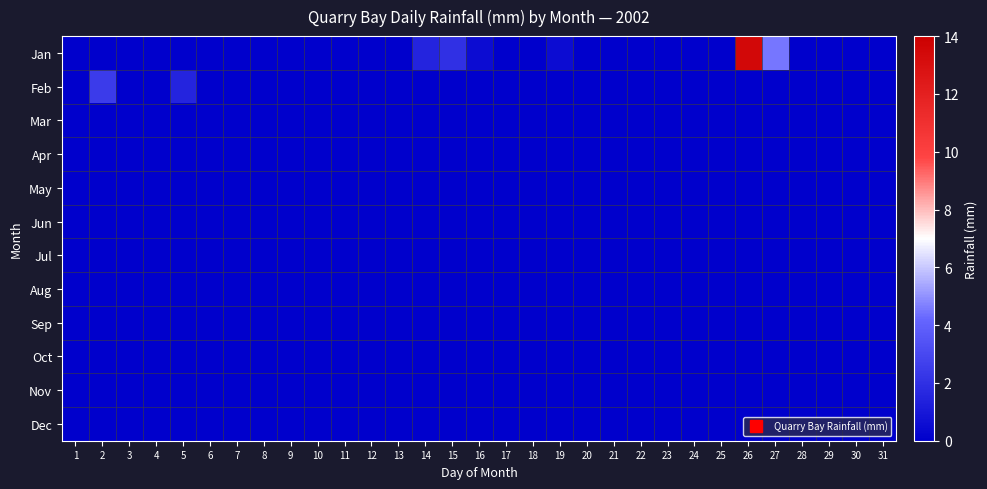

Reading right to left, extract all data points from this chart.

Jan: 31=0.0	30=0.0	29=0.0	28=0.0	27=4.5	26=13.5	25=0.0	24=0.0	23=0.0	22=0.0	21=0.0	20=0.0	19=0.5	18=0.0	17=0.0	16=0.5	15=2.0	14=1.5	13=0.0	12=0.0	11=0.0	10=0.0	9=0.0	8=0.0	7=0.0	6=0.0	5=0.0	4=0.0	3=0.0	2=0.0	1=0.0
Feb: 31=0.0	30=0.0	29=0.0	28=0.0	27=0.0	26=0.0	25=0.0	24=0.0	23=0.0	22=0.0	21=0.0	20=0.0	19=0.0	18=0.0	17=0.0	16=0.0	15=0.0	14=0.0	13=0.0	12=0.0	11=0.0	10=0.0	9=0.0	8=0.0	7=0.0	6=0.0	5=1.5	4=0.0	3=0.0	2=2.5	1=0.0
Mar: 31=0.0	30=0.0	29=0.0	28=0.0	27=0.0	26=0.0	25=0.0	24=0.0	23=0.0	22=0.0	21=0.0	20=0.0	19=0.0	18=0.0	17=0.0	16=0.0	15=0.0	14=0.0	13=0.0	12=0.0	11=0.0	10=0.0	9=0.0	8=0.0	7=0.0	6=0.0	5=0.0	4=0.0	3=0.0	2=0.0	1=0.0
Apr: 31=0.0	30=0.0	29=0.0	28=0.0	27=0.0	26=0.0	25=0.0	24=0.0	23=0.0	22=0.0	21=0.0	20=0.0	19=0.0	18=0.0	17=0.0	16=0.0	15=0.0	14=0.0	13=0.0	12=0.0	11=0.0	10=0.0	9=0.0	8=0.0	7=0.0	6=0.0	5=0.0	4=0.0	3=0.0	2=0.0	1=0.0
May: 31=0.0	30=0.0	29=0.0	28=0.0	27=0.0	26=0.0	25=0.0	24=0.0	23=0.0	22=0.0	21=0.0	20=0.0	19=0.0	18=0.0	17=0.0	16=0.0	15=0.0	14=0.0	13=0.0	12=0.0	11=0.0	10=0.0	9=0.0	8=0.0	7=0.0	6=0.0	5=0.0	4=0.0	3=0.0	2=0.0	1=0.0
Jun: 31=0.0	30=0.0	29=0.0	28=0.0	27=0.0	26=0.0	25=0.0	24=0.0	23=0.0	22=0.0	21=0.0	20=0.0	19=0.0	18=0.0	17=0.0	16=0.0	15=0.0	14=0.0	13=0.0	12=0.0	11=0.0	10=0.0	9=0.0	8=0.0	7=0.0	6=0.0	5=0.0	4=0.0	3=0.0	2=0.0	1=0.0
Jul: 31=0.0	30=0.0	29=0.0	28=0.0	27=0.0	26=0.0	25=0.0	24=0.0	23=0.0	22=0.0	21=0.0	20=0.0	19=0.0	18=0.0	17=0.0	16=0.0	15=0.0	14=0.0	13=0.0	12=0.0	11=0.0	10=0.0	9=0.0	8=0.0	7=0.0	6=0.0	5=0.0	4=0.0	3=0.0	2=0.0	1=0.0
Aug: 31=0.0	30=0.0	29=0.0	28=0.0	27=0.0	26=0.0	25=0.0	24=0.0	23=0.0	22=0.0	21=0.0	20=0.0	19=0.0	18=0.0	17=0.0	16=0.0	15=0.0	14=0.0	13=0.0	12=0.0	11=0.0	10=0.0	9=0.0	8=0.0	7=0.0	6=0.0	5=0.0	4=0.0	3=0.0	2=0.0	1=0.0
Sep: 31=0.0	30=0.0	29=0.0	28=0.0	27=0.0	26=0.0	25=0.0	24=0.0	23=0.0	22=0.0	21=0.0	20=0.0	19=0.0	18=0.0	17=0.0	16=0.0	15=0.0	14=0.0	13=0.0	12=0.0	11=0.0	10=0.0	9=0.0	8=0.0	7=0.0	6=0.0	5=0.0	4=0.0	3=0.0	2=0.0	1=0.0
Oct: 31=0.0	30=0.0	29=0.0	28=0.0	27=0.0	26=0.0	25=0.0	24=0.0	23=0.0	22=0.0	21=0.0	20=0.0	19=0.0	18=0.0	17=0.0	16=0.0	15=0.0	14=0.0	13=0.0	12=0.0	11=0.0	10=0.0	9=0.0	8=0.0	7=0.0	6=0.0	5=0.0	4=0.0	3=0.0	2=0.0	1=0.0
Nov: 31=0.0	30=0.0	29=0.0	28=0.0	27=0.0	26=0.0	25=0.0	24=0.0	23=0.0	22=0.0	21=0.0	20=0.0	19=0.0	18=0.0	17=0.0	16=0.0	15=0.0	14=0.0	13=0.0	12=0.0	11=0.0	10=0.0	9=0.0	8=0.0	7=0.0	6=0.0	5=0.0	4=0.0	3=0.0	2=0.0	1=0.0
Dec: 31=0.0	30=0.0	29=0.0	28=0.0	27=0.0	26=0.0	25=0.0	24=0.0	23=0.0	22=0.0	21=0.0	20=0.0	19=0.0	18=0.0	17=0.0	16=0.0	15=0.0	14=0.0	13=0.0	12=0.0	11=0.0	10=0.0	9=0.0	8=0.0	7=0.0	6=0.0	5=0.0	4=0.0	3=0.0	2=0.0	1=0.0